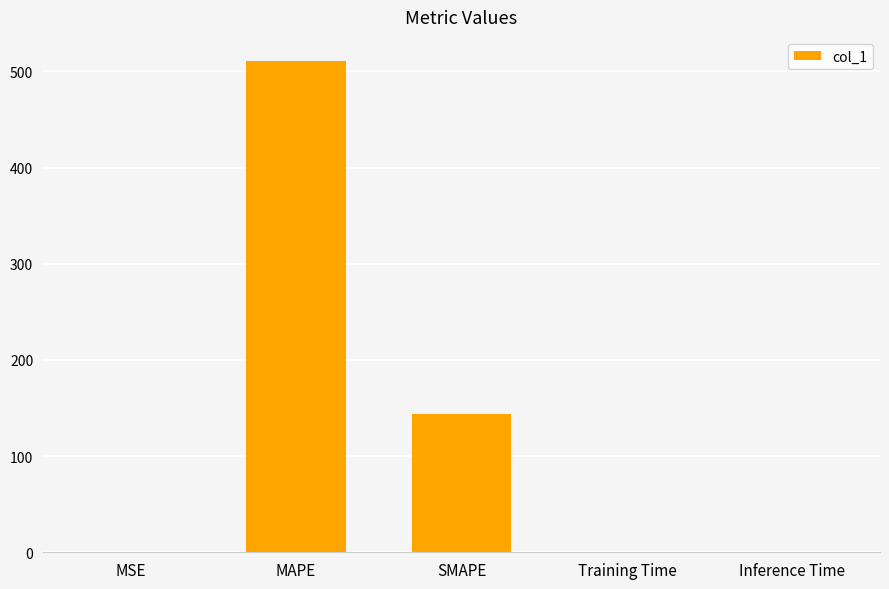

Between Training Time and MAPE, which is larger?

MAPE